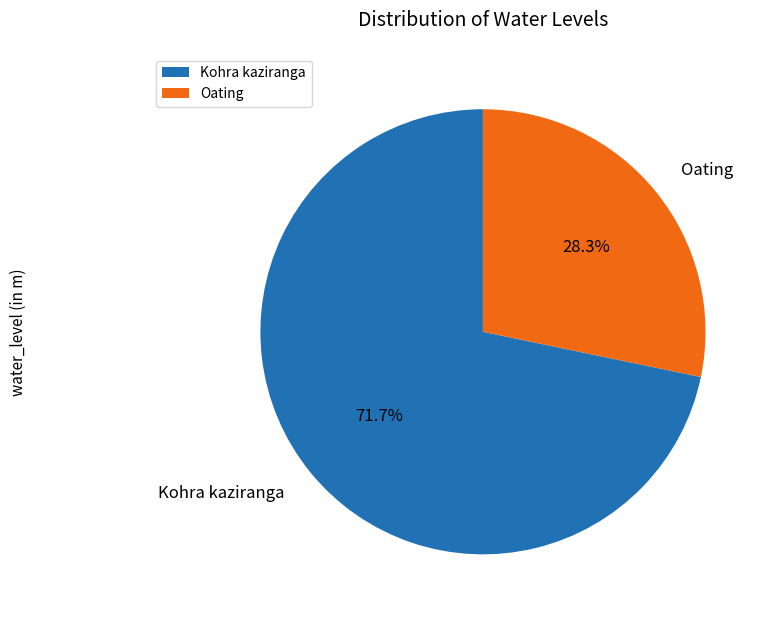

Does Oating represent more than half of the total?

No